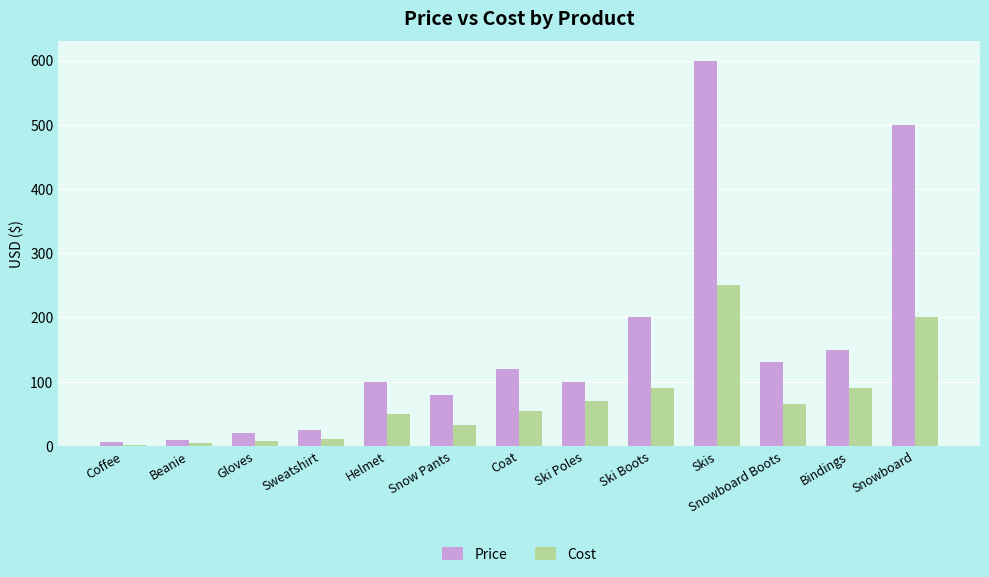

True or false: Price has a value of 200.0 at Ski Boots.

True